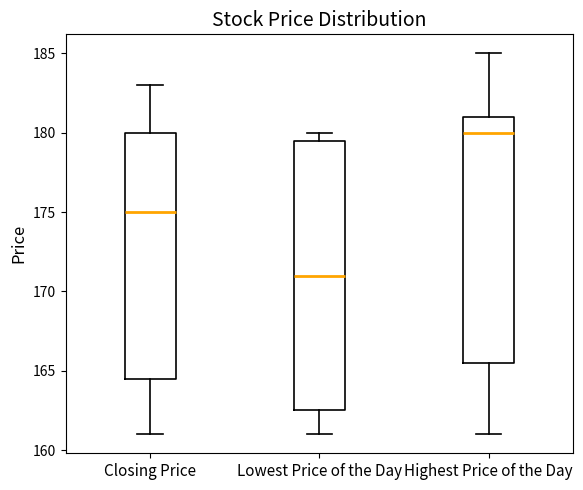

Reading left to right, read every box against the y-axis: the position of its median line, the range the box covers, and the ends of its whiskers. The values are not printed on the chart, so give them approximately, as read against the axis.

Closing Price: median 175.0, box 164.5 to 180.0, whiskers 161.0 to 183.0
Lowest Price of the Day: median 171.0, box 162.5 to 179.5, whiskers 161.0 to 180.0
Highest Price of the Day: median 180.0, box 165.5 to 181.0, whiskers 161.0 to 185.0